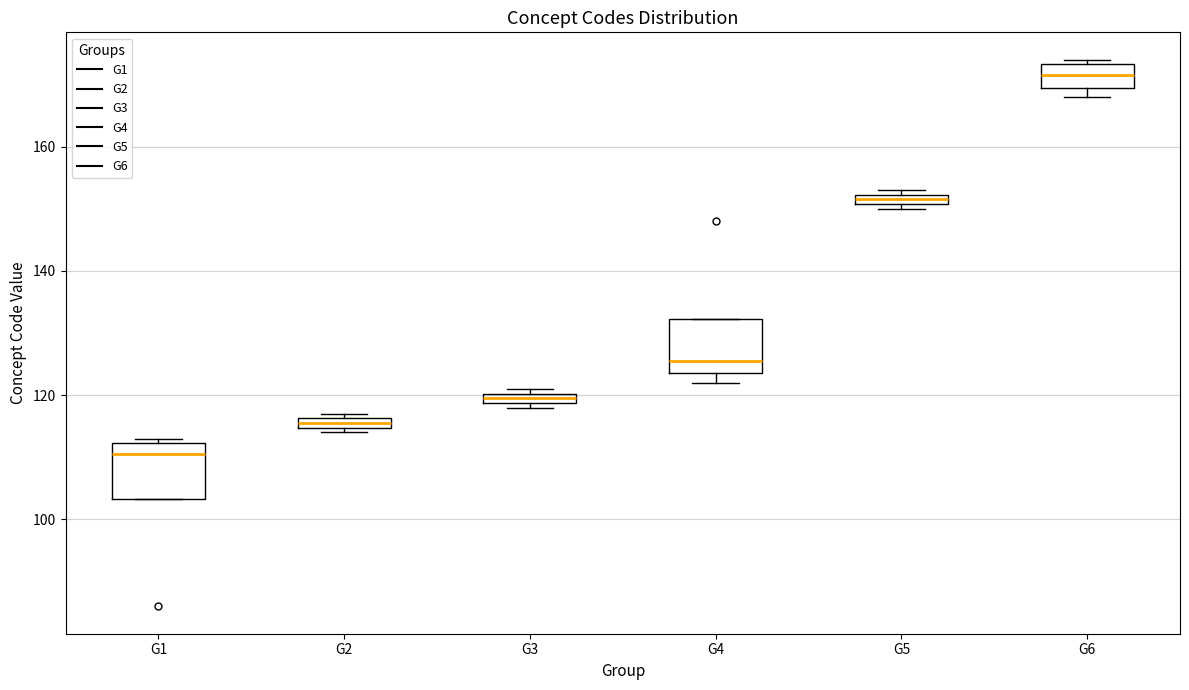

Where is the lower edge of the box for G6 on the y-axis? The values are not printed on the chart, so give them approximately, as read against the axis.

170